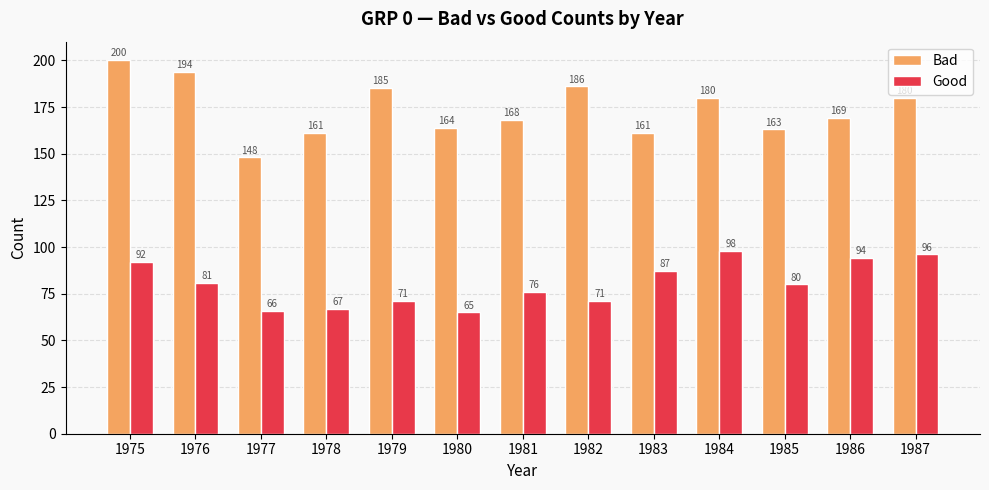

How many bars are there in each group?

2